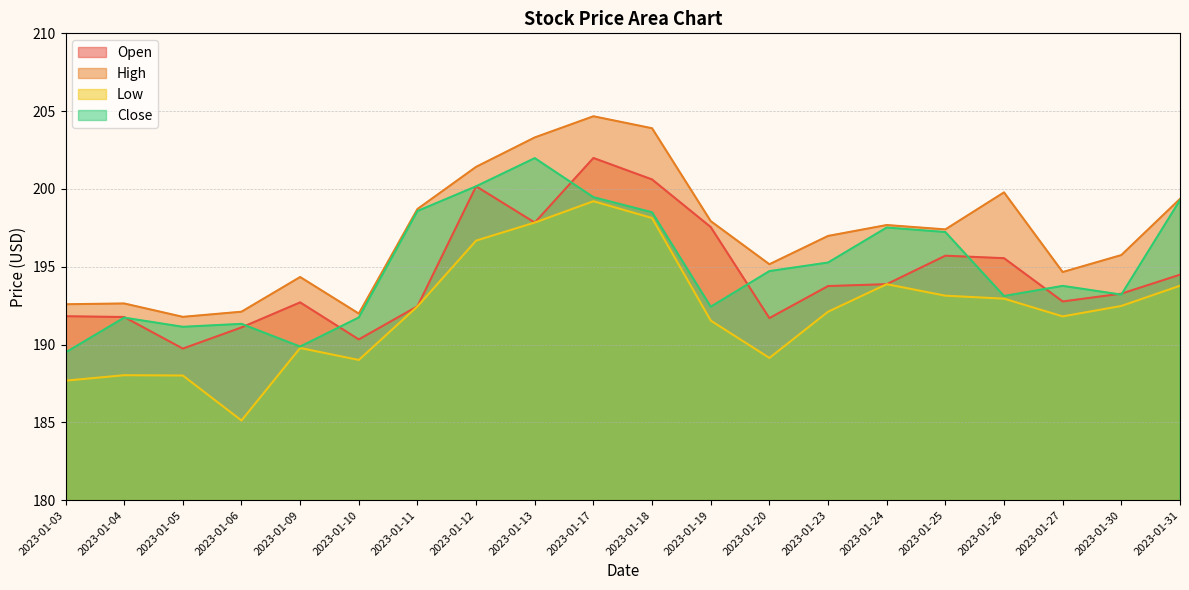

Where does the Open series first go above 193?

2023-01-12